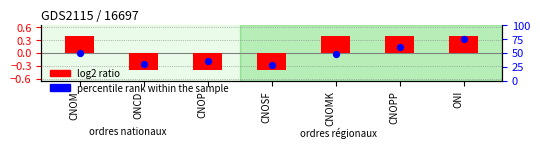

What are all the series names shown in the legend?

log2 ratio, percentile rank within the sample